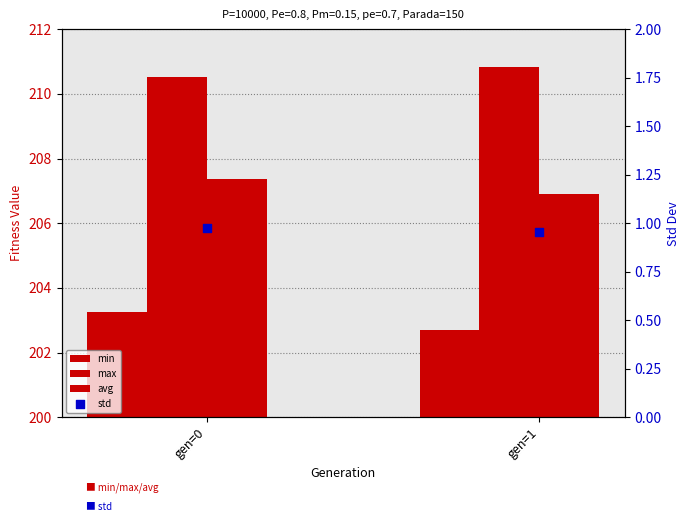

Is the value of avg at gen=1 greater than the value of max at gen=0?

No